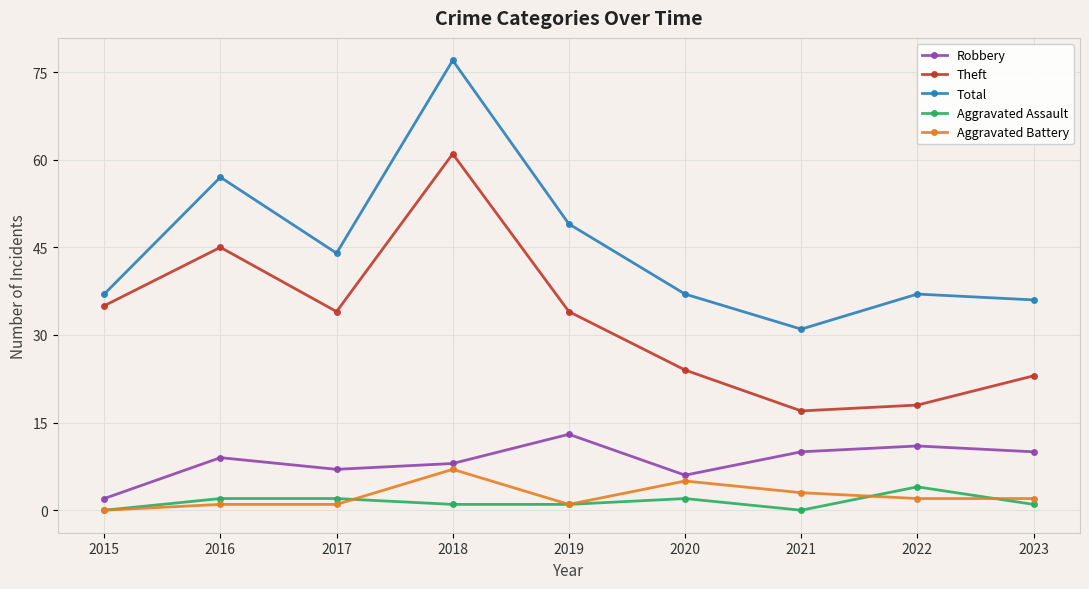

True or false: Aggravated Battery and Total intersect in this chart.

False